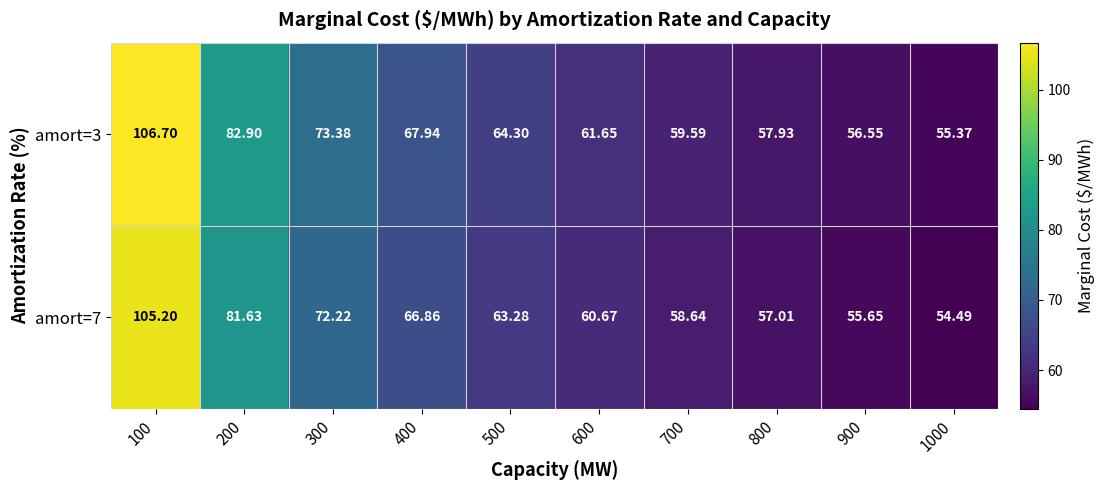

Which series has the widest spread of values?

amort=3